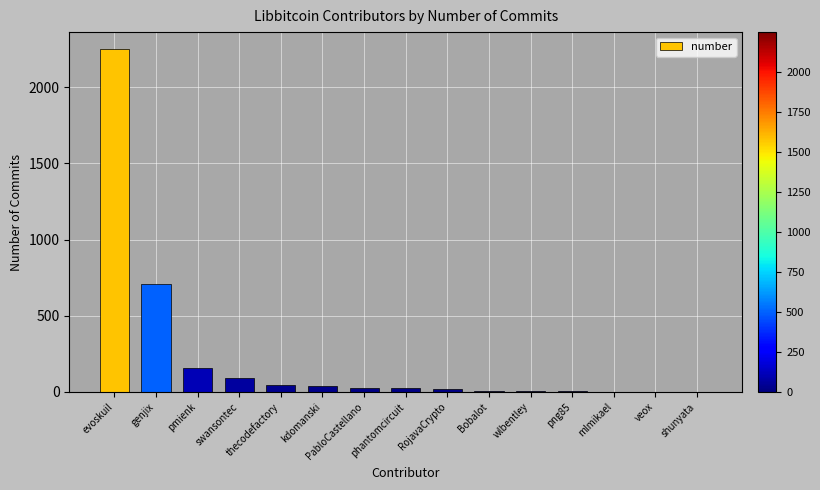

Which label corresponds to the largest value in the chart?

evoskuil